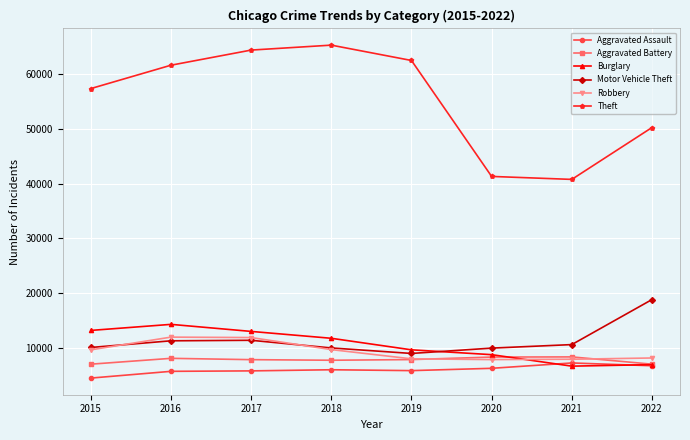

How many times do Burglary and Motor Vehicle Theft cross each other?

1